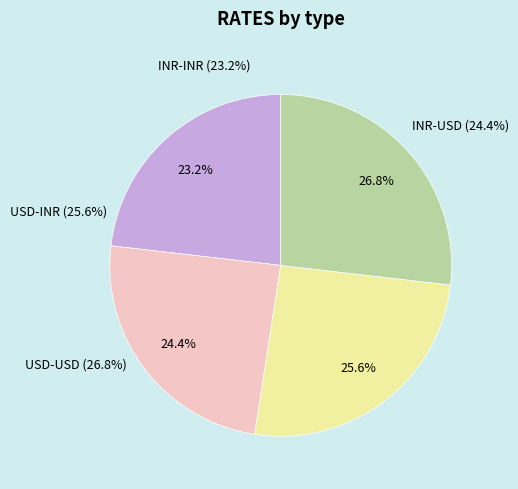

To the nearest percent, what is the difference between the INR-INR and INR-USD slice percentages?

1%